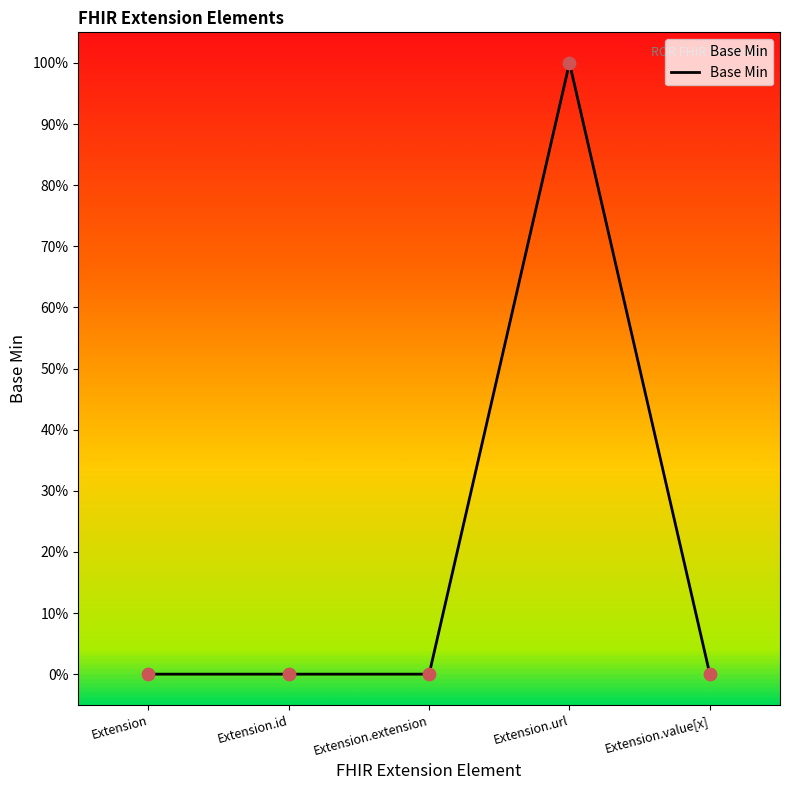

Between Extension and Extension.id, which is larger?

Extension